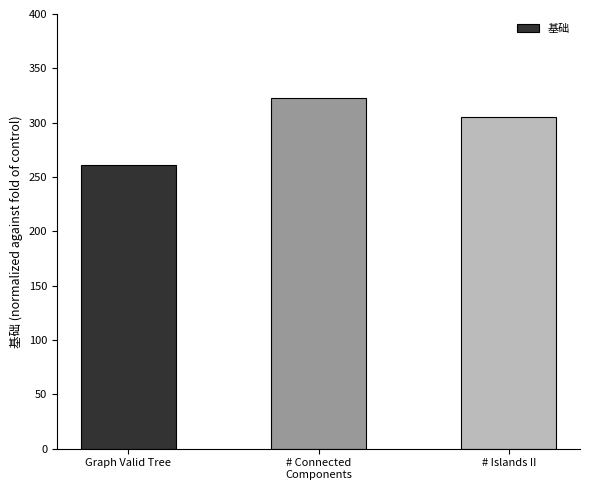

How many categories are shown in the chart?

3